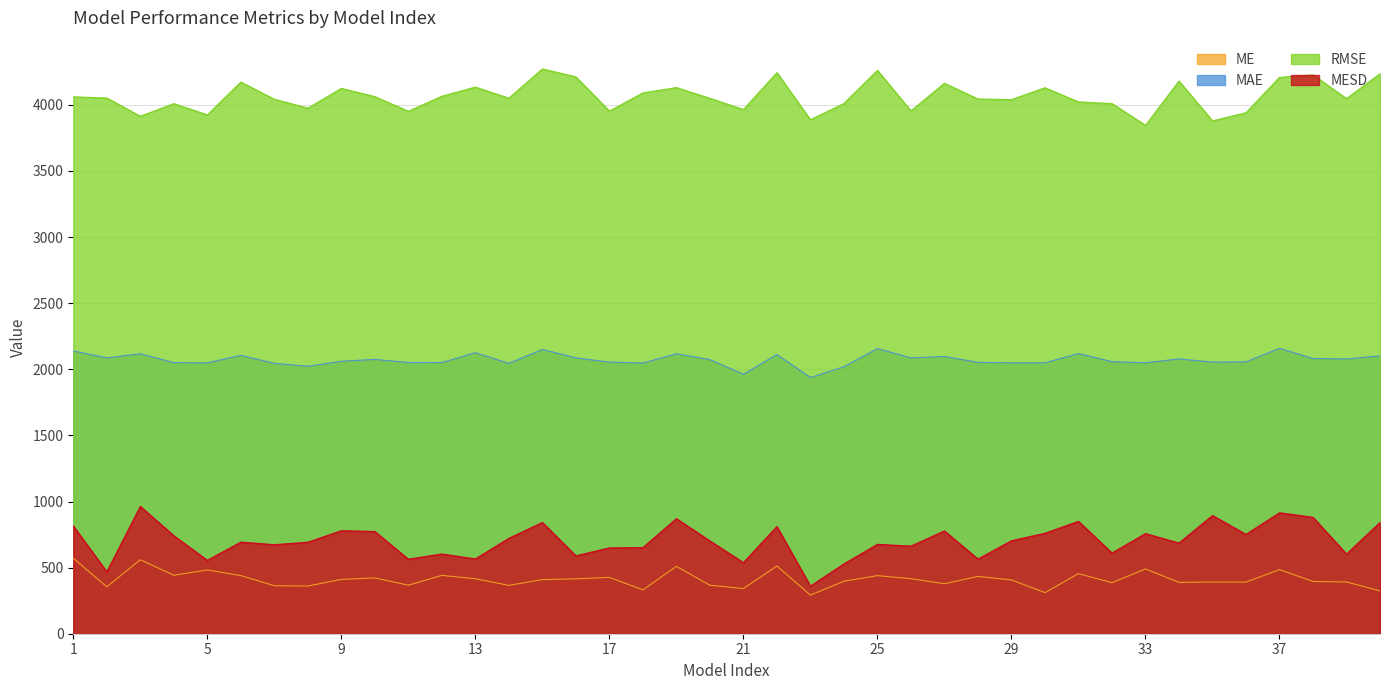

Reading right to left, extract all data points from this chart.

ME: 40=324.2	39=391.4	38=395.4	37=484.6	36=390.6	35=391.0	34=388.3	33=489.9	32=385.9	31=454.7	30=310.6	29=407.3	28=433.4	27=378.0	26=416.3	25=439.3	24=397.1	23=292.1	22=512.1	21=341.4	20=366.9	19=509.6	18=331.5	17=426.2	16=415.2	15=409.4	14=365.5	13=415.9	12=441.2	11=367.2	10=421.9	9=411.2	8=360.5	7=363.0	6=439.5	5=482.4	4=442.1	3=559.8	2=354.7	1=571.2
MAE: 40=2101.7	39=2078.0	38=2081.4	37=2158.5	36=2055.9	35=2054.4	34=2078.1	33=2049.5	32=2057.4	31=2119.1	30=2049.0	29=2048.9	28=2052.2	27=2096.9	26=2086.4	25=2156.6	24=2019.1	23=1937.4	22=2111.8	21=1963.0	20=2072.9	19=2117.0	18=2047.3	17=2054.0	16=2086.5	15=2149.9	14=2044.9	13=2125.7	12=2051.0	11=2051.2	10=2074.6	9=2060.5	8=2023.2	7=2044.8	6=2105.4	5=2048.3	4=2050.4	3=2117.4	2=2086.5	1=2138.8
RMSE: 40=4235.4	39=4047.2	38=4227.0	37=4207.7	36=3940.6	35=3878.6	34=4180.1	33=3845.3	32=4009.6	31=4022.4	30=4129.2	29=4039.7	28=4044.4	27=4163.4	26=3954.7	25=4261.0	24=4010.5	23=3887.4	22=4243.8	21=3964.7	20=4049.4	19=4130.7	18=4090.5	17=3952.9	16=4211.9	15=4271.7	14=4050.3	13=4134.6	12=4065.2	11=3951.7	10=4062.2	9=4124.4	8=3975.3	7=4042.5	6=4172.1	5=3924.2	4=4009.2	3=3913.9	2=4051.8	1=4060.6
MESD: 40=841.5	39=602.8	38=880.6	37=914.9	36=751.4	35=894.0	34=685.7	33=757.4	32=610.7	31=850.4	30=759.9	29=703.4	28=564.8	27=777.8	26=662.7	25=676.4	24=528.1	23=360.1	22=810.8	21=538.0	20=702.0	19=870.7	18=651.5	17=649.3	16=589.2	15=841.7	14=721.8	13=565.8	12=603.2	11=563.9	10=773.6	9=779.1	8=692.1	7=673.5	6=693.0	5=555.2	4=741.5	3=963.1	2=468.4	1=815.6